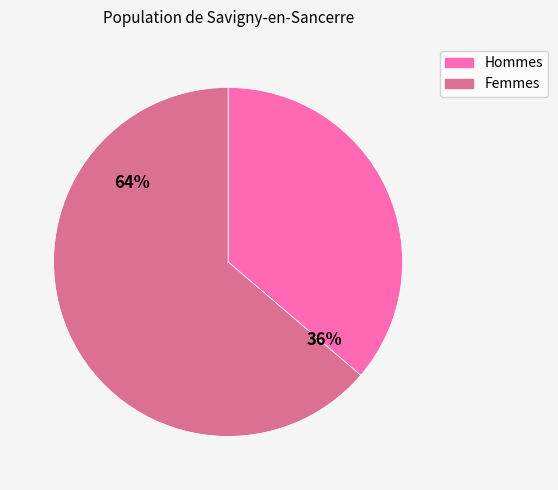

Is it true that Femmes is 78% of the pie?

False